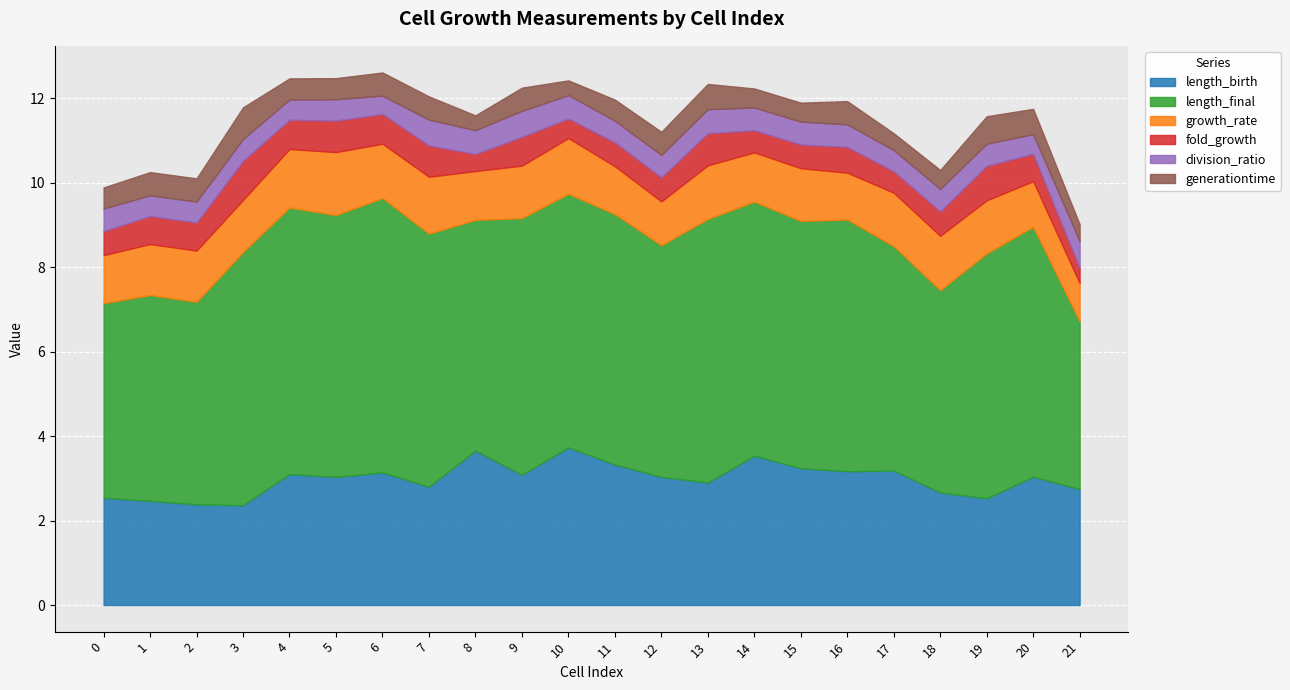

How many categories are shown in the chart?

22